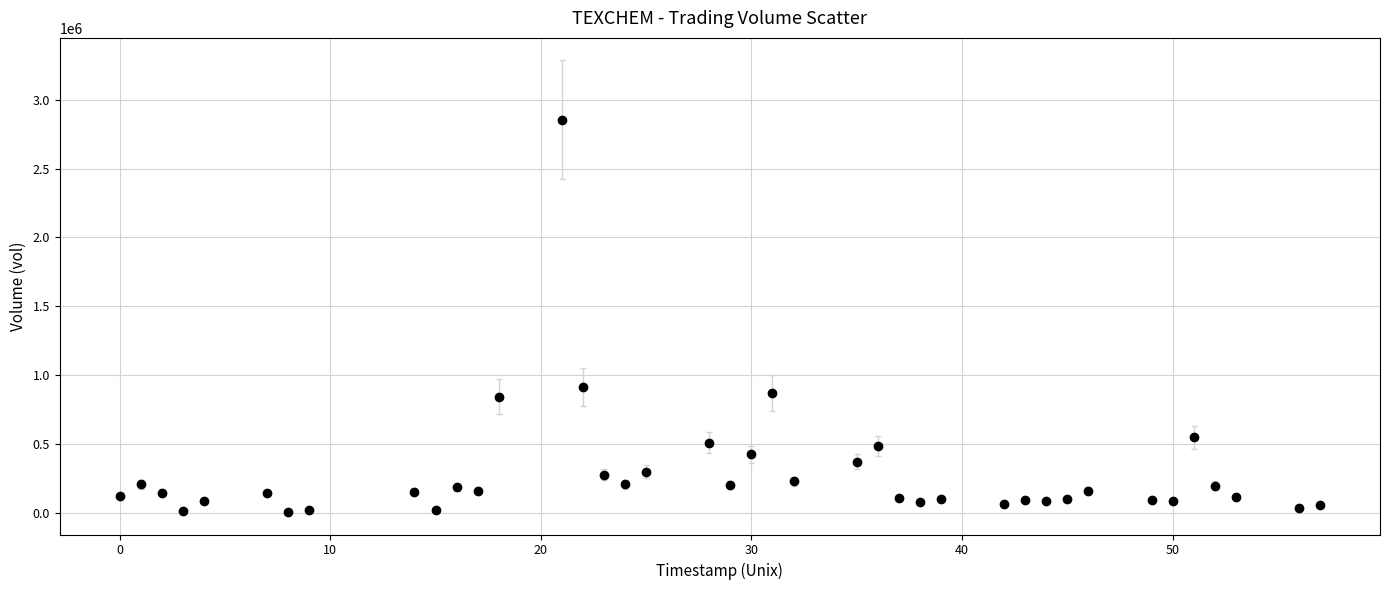

What Y value in the scatter plot is closest to 1433550?

915500